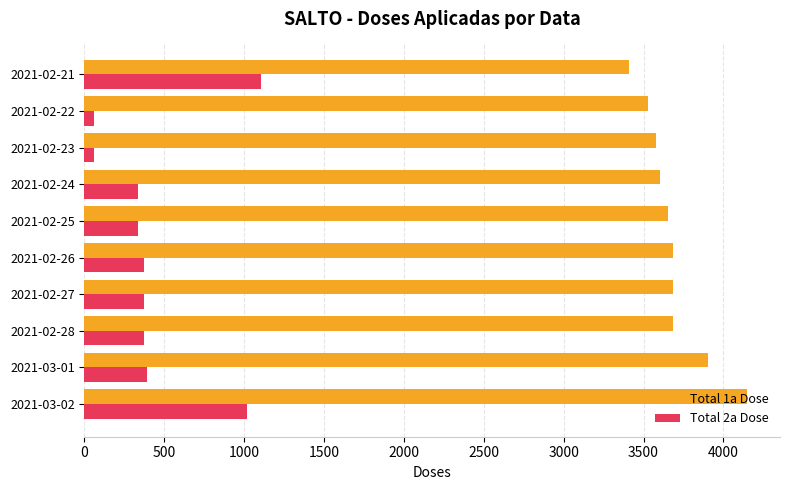

What is the difference between the maximum and second lowest values in the Total 1a Dose series?

617